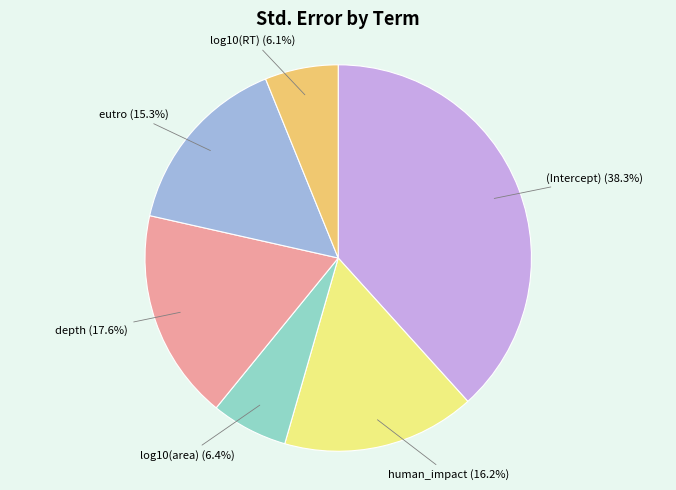

Which category has the biggest portion of the pie?

(Intercept)